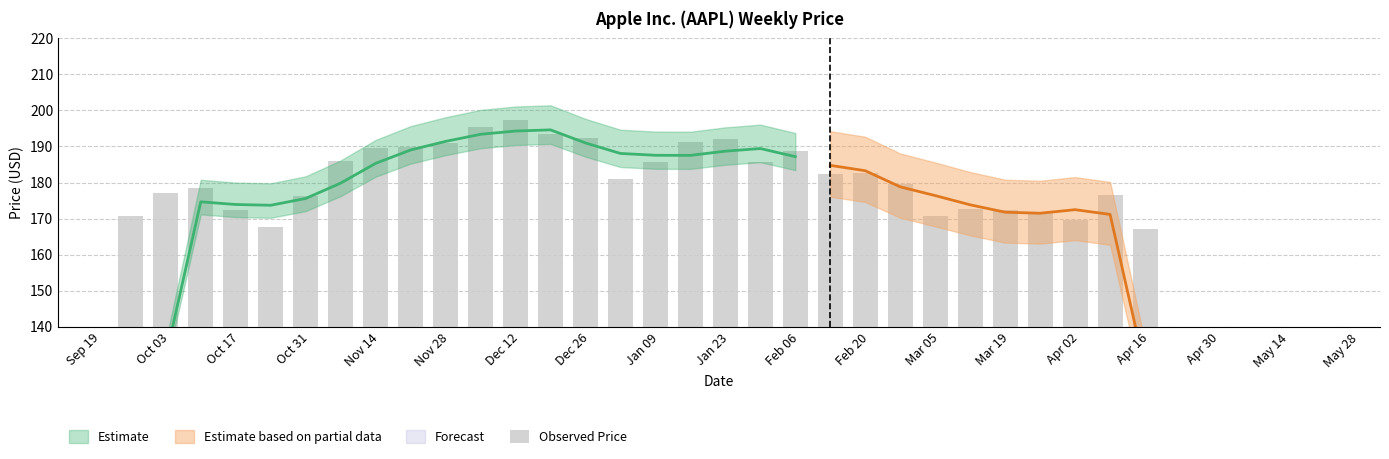

How many categories are shown in the chart?

30